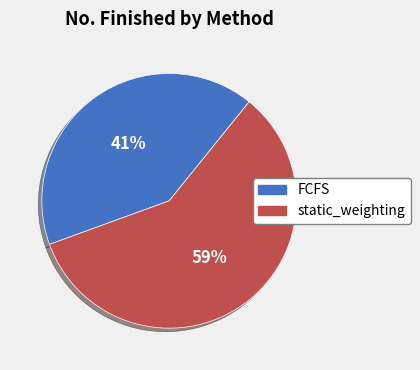

Does static_weighting account for over 50% of the chart?

Yes